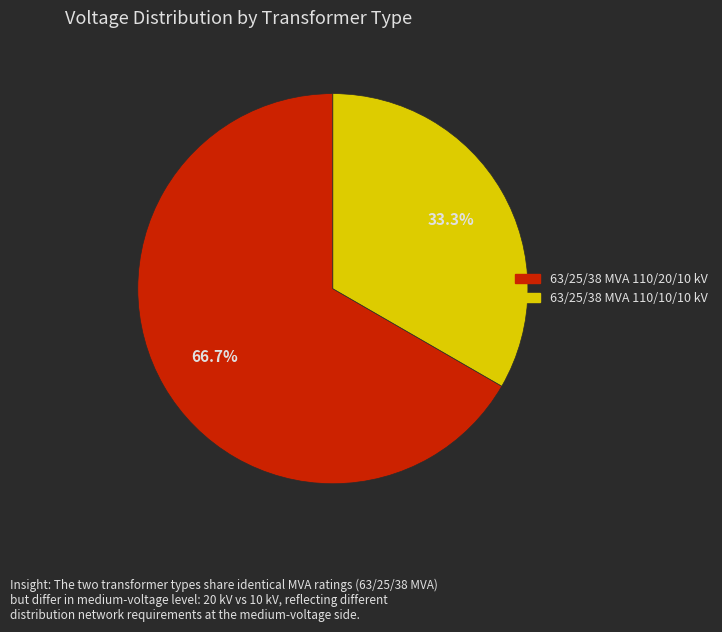

Is the sum of 63/25/38 MVA 110/10/10 kV and 63/25/38 MVA 110/20/10 kV greater than half?

Yes